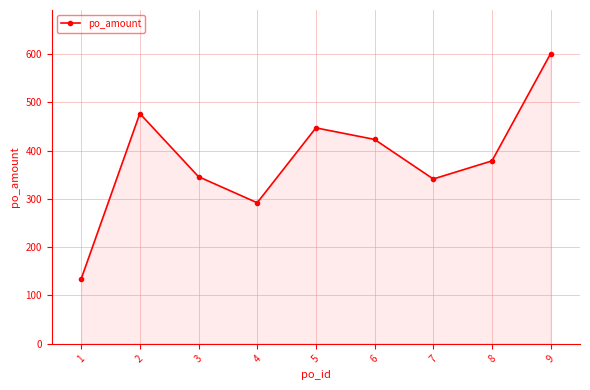

What is the smallest value displayed?

134.0